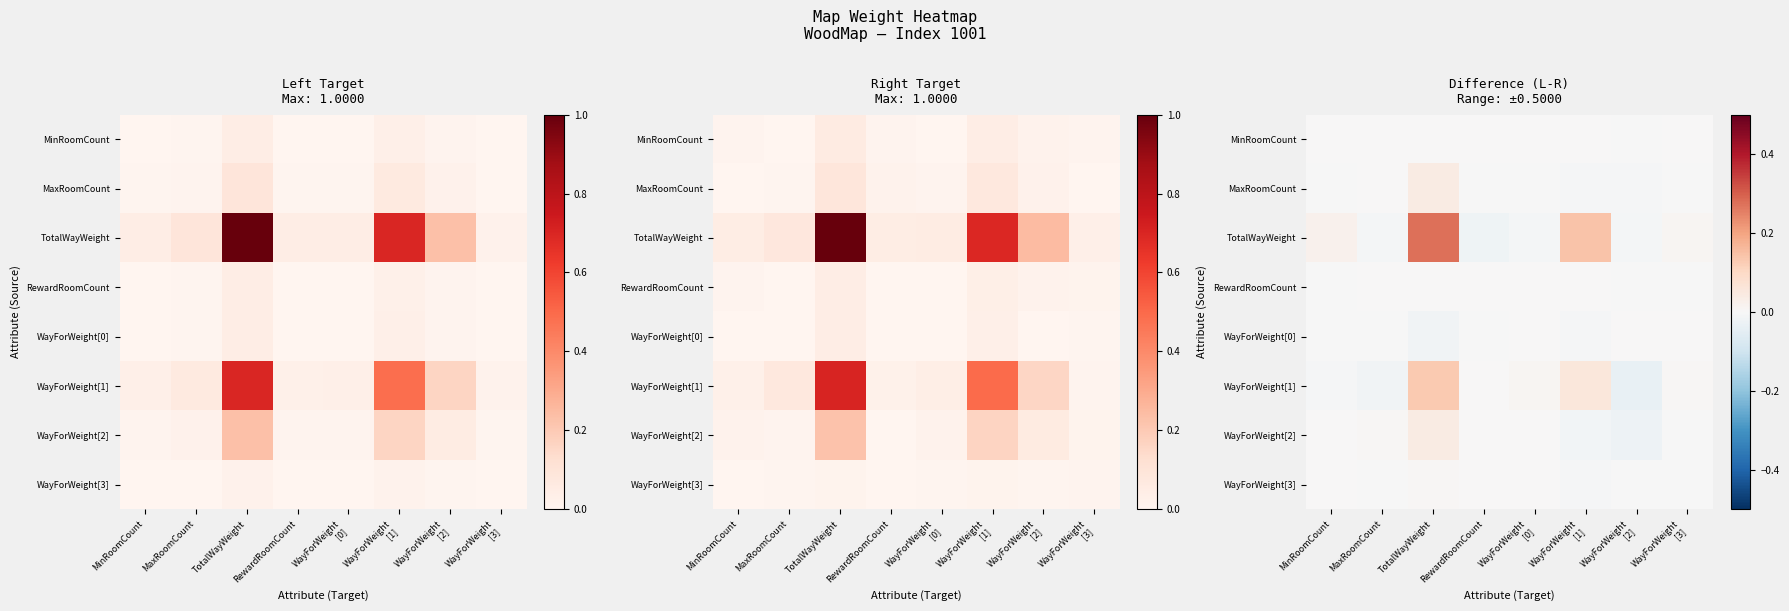

Between MinRoomCount and MaxRoomCount, which is larger?

MaxRoomCount